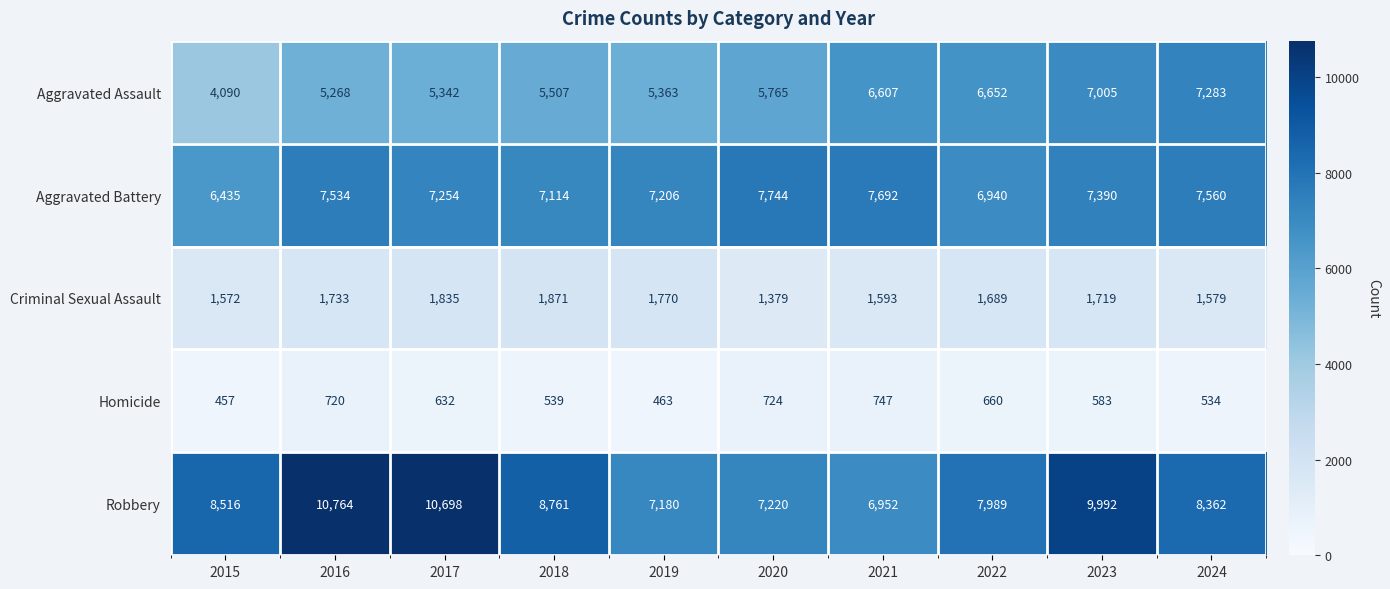

What is the minimum value shown in the chart?

457